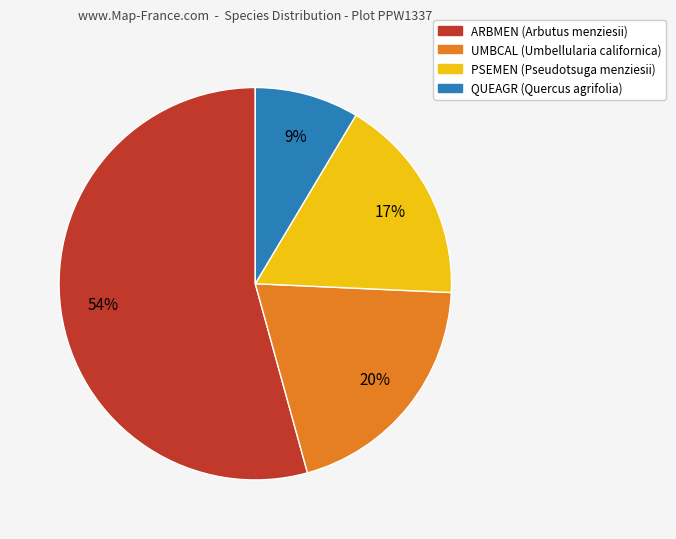

Is QUEAGR the majority of the pie?

No